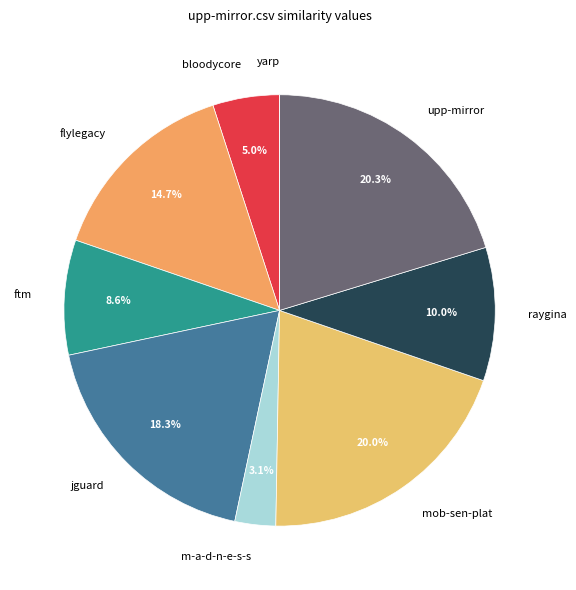

Between jguard and upp-mirror, which is larger?

upp-mirror